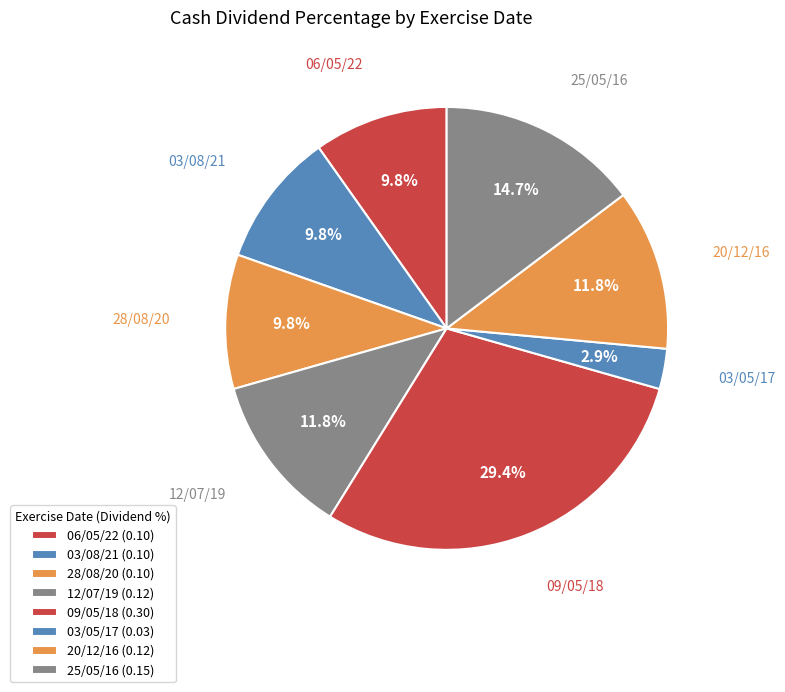

To the nearest percent, what percentage of the pie is 09/05/18?

29%